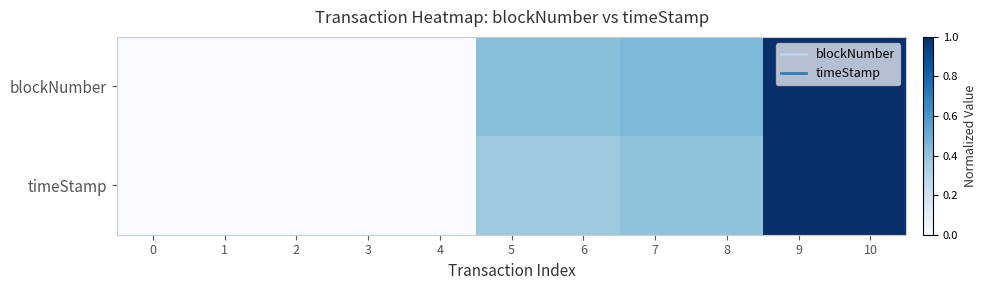

Rank the series at 3 from highest to lowest value.

blockNumber, timeStamp